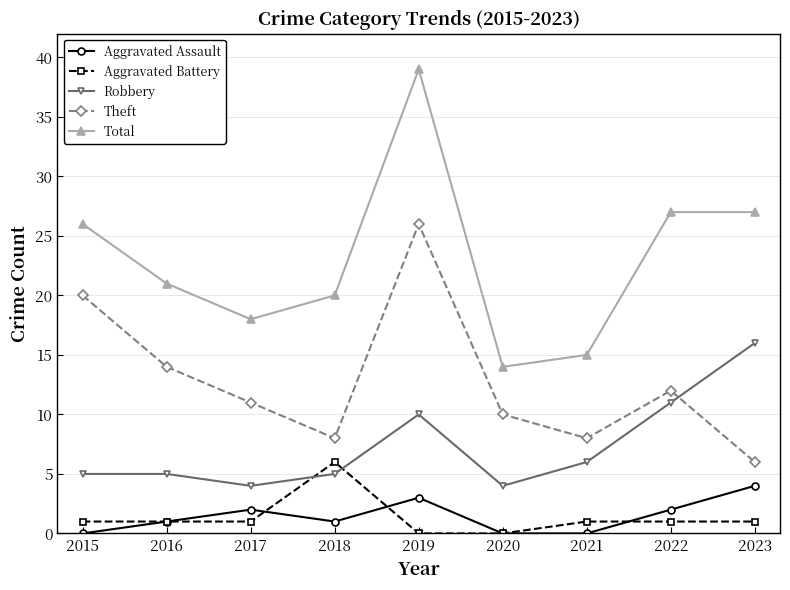

The Robbery series shows 24 at 2023. True or false?

False